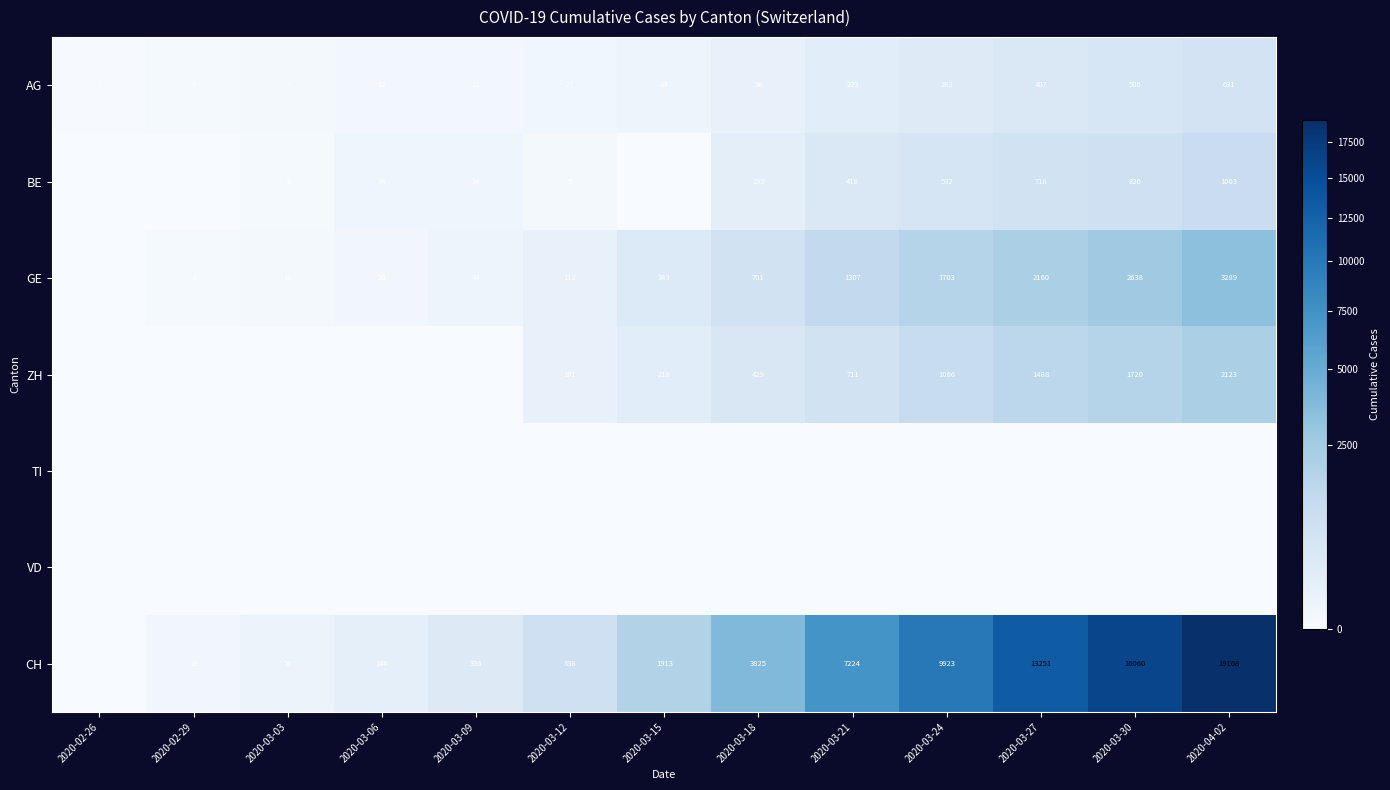

At which label does AG reach its minimum?

2020-02-26